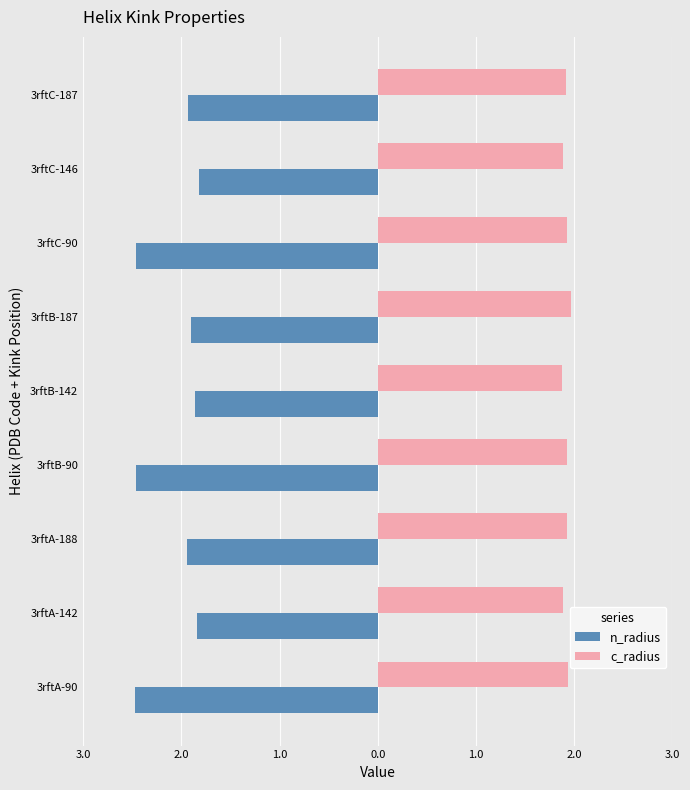

What are all the series names shown in the legend?

n_radius, c_radius